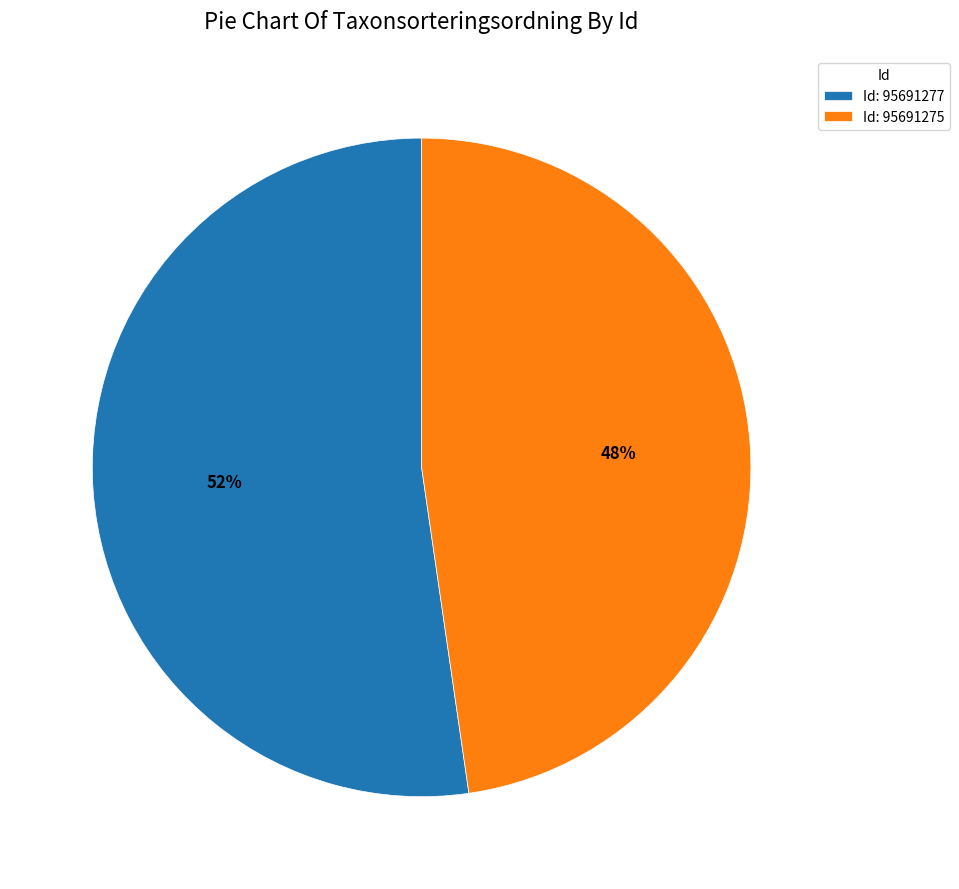

How many slices are in this pie chart?

2